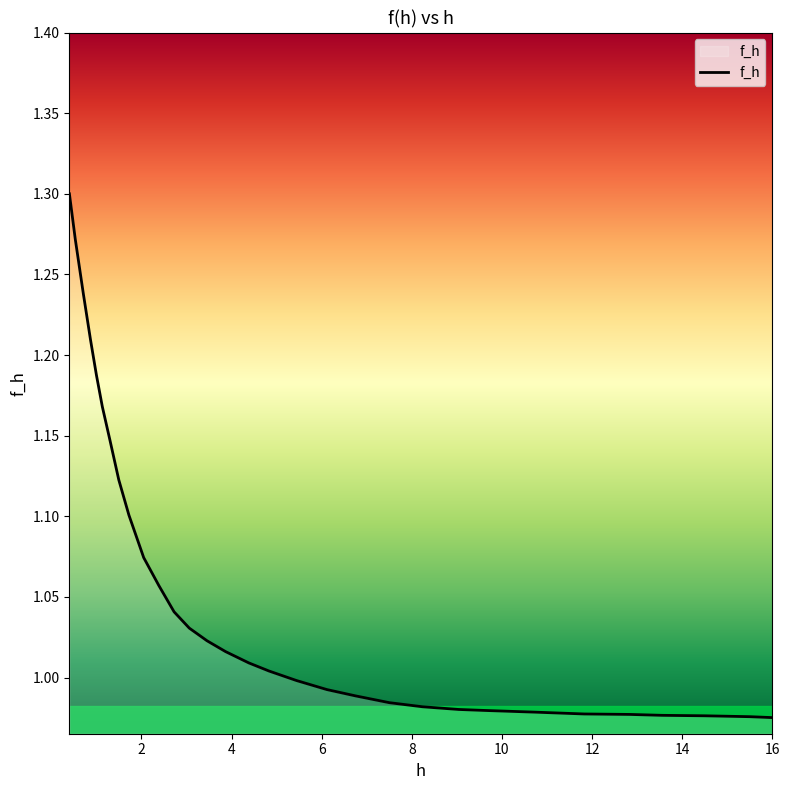

What is the difference between the maximum and minimum values?

0.3